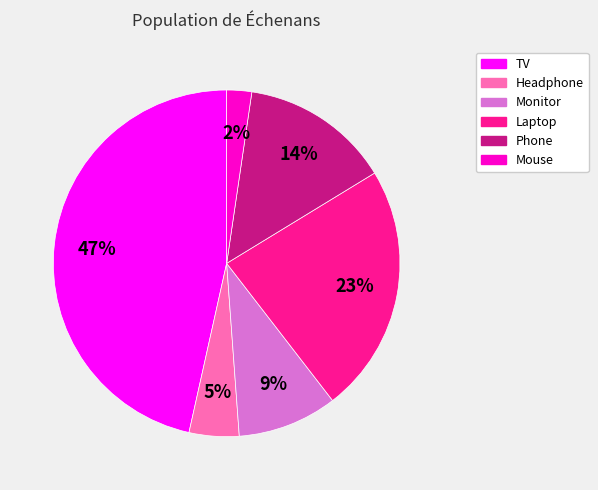

Is it true that Laptop is 16% of the pie?

False